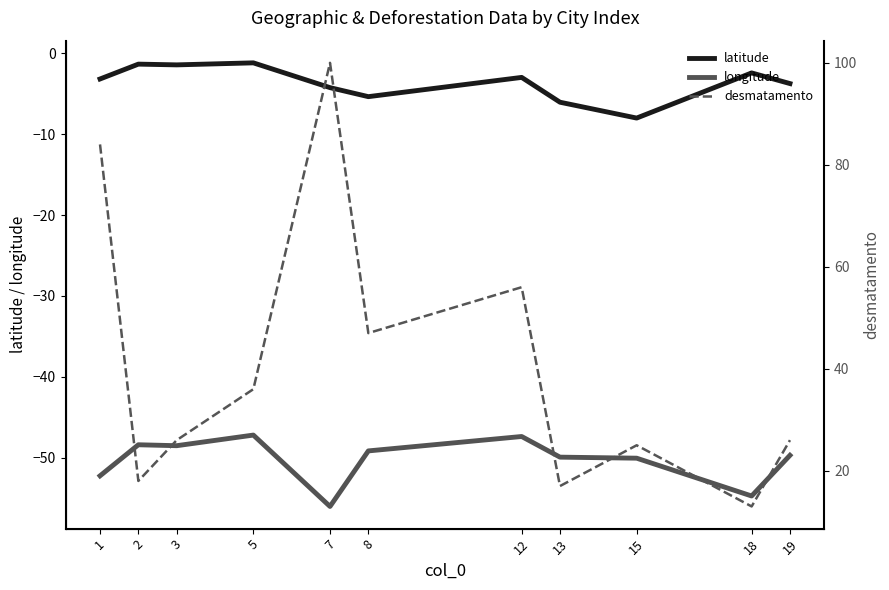

Which series has the largest range (max minus min)?

desmatamento